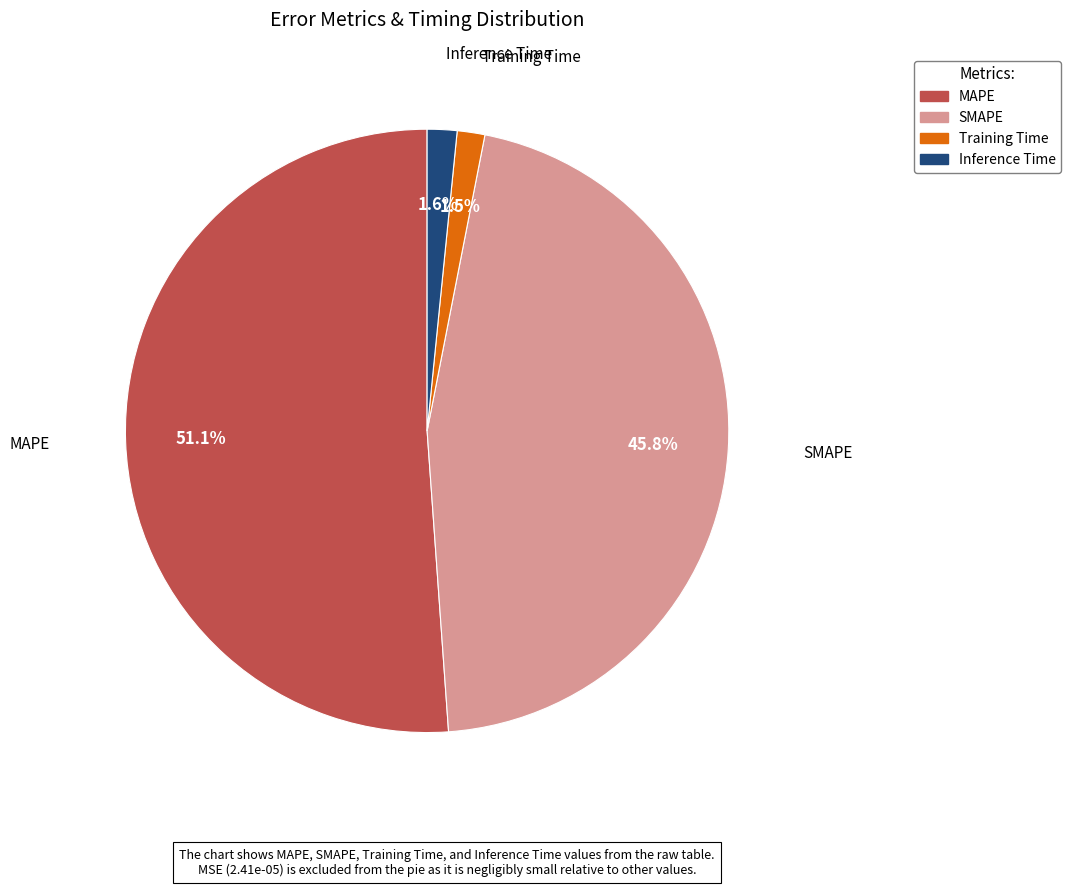

Which has a higher value, MAPE or Training Time?

MAPE